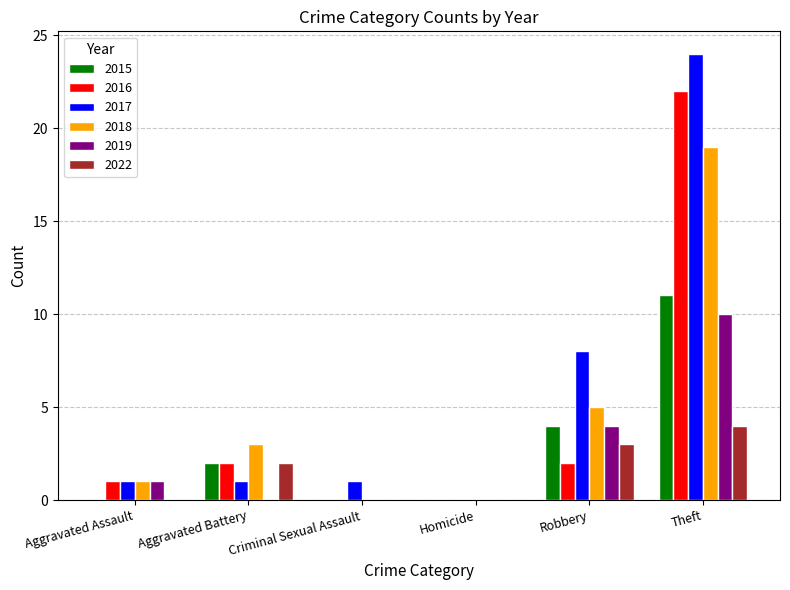

Between Aggravated Battery and Robbery, which series saw the biggest shift?

2017